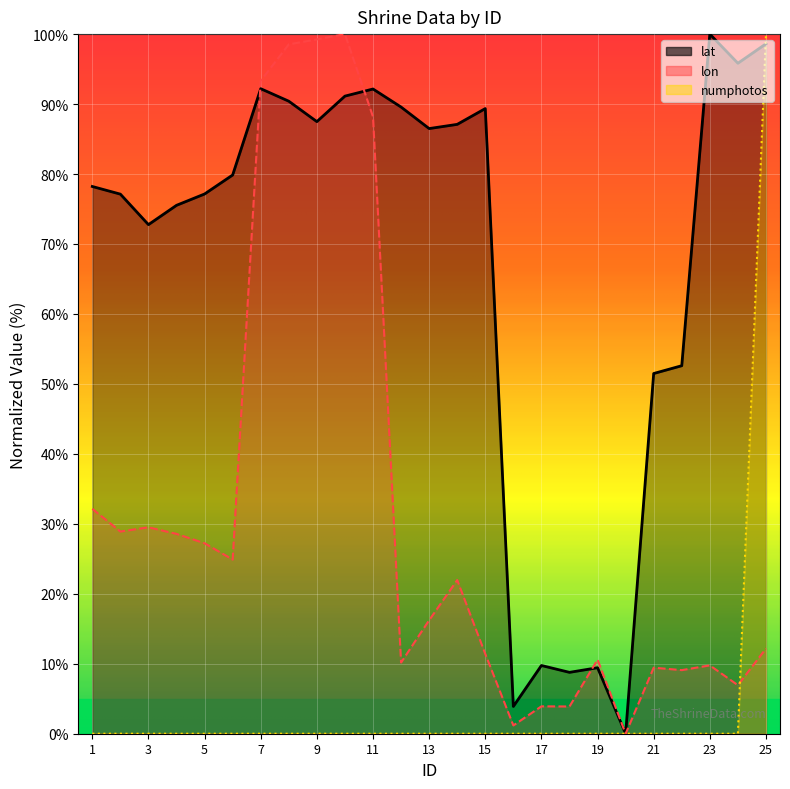

Reading left to right, transcribe all the data shown in this chart.

lat: 1=78.2	2=77.1	3=72.8	4=75.5	5=77.1	6=79.9	7=92.2	8=90.4	9=87.5	10=91.1	11=92.2	12=89.6	13=86.5	14=87.1	15=89.4	16=3.9	17=9.8	18=8.8	19=9.4	20=0.0	21=51.5	22=52.6	23=100.0	24=95.8	25=98.6
lon: 1=32.1	2=28.9	3=29.5	4=28.6	5=27.2	6=24.9	7=93.3	8=98.5	9=99.2	10=100.0	11=88.2	12=10.2	13=16.2	14=22.0	15=11.4	16=1.2	17=3.9	18=3.9	19=10.6	20=0.0	21=9.4	22=9.1	23=9.8	24=6.9	25=12.2
numphotos: 1=0.0	2=0.0	3=0.0	4=0.0	5=0.0	6=0.0	7=0.0	8=0.0	9=0.0	10=0.0	11=0.0	12=0.0	13=0.0	14=0.0	15=0.0	16=0.0	17=0.0	18=0.0	19=0.0	20=0.0	21=0.0	22=0.0	23=0.0	24=0.0	25=100.0